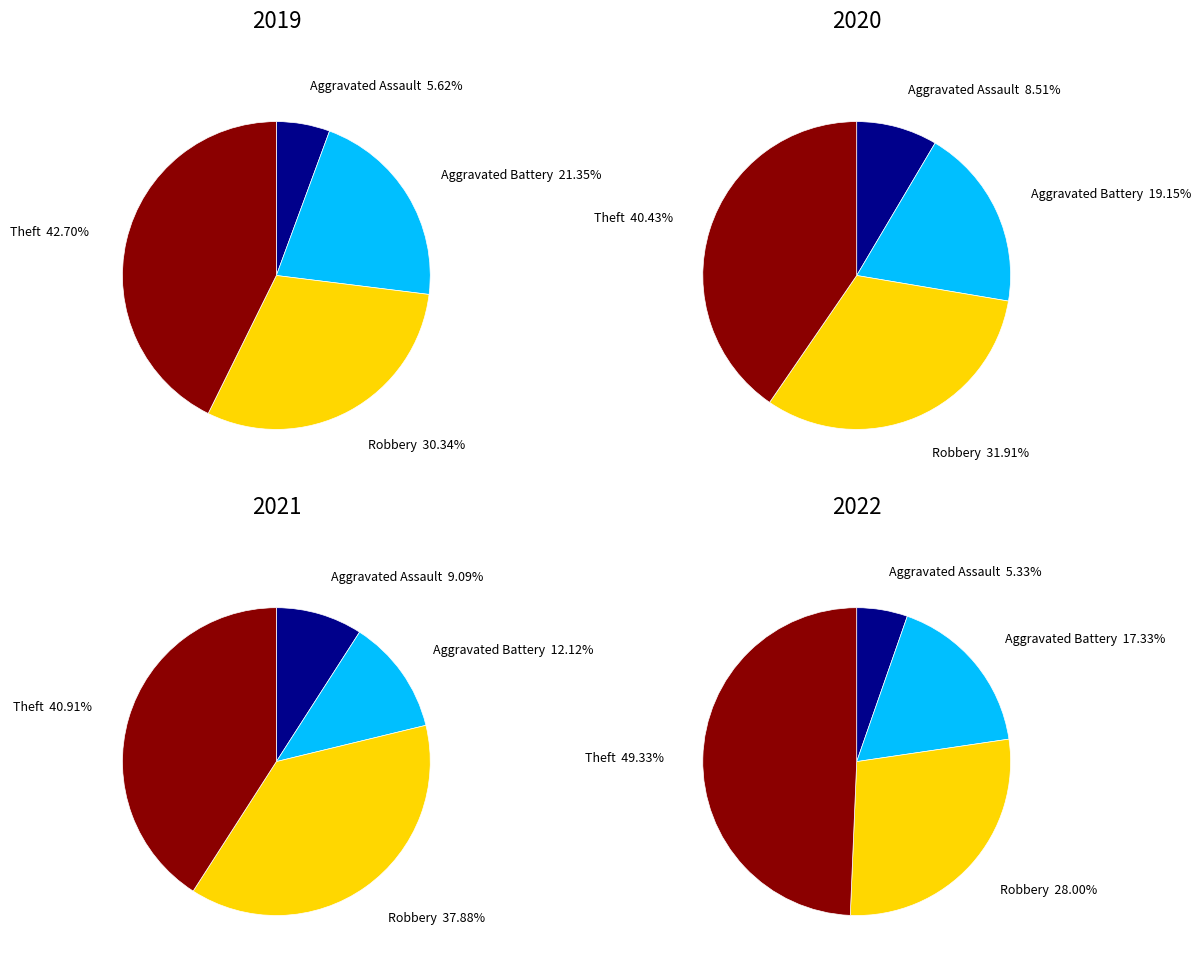

How many slices are in this pie chart?

4